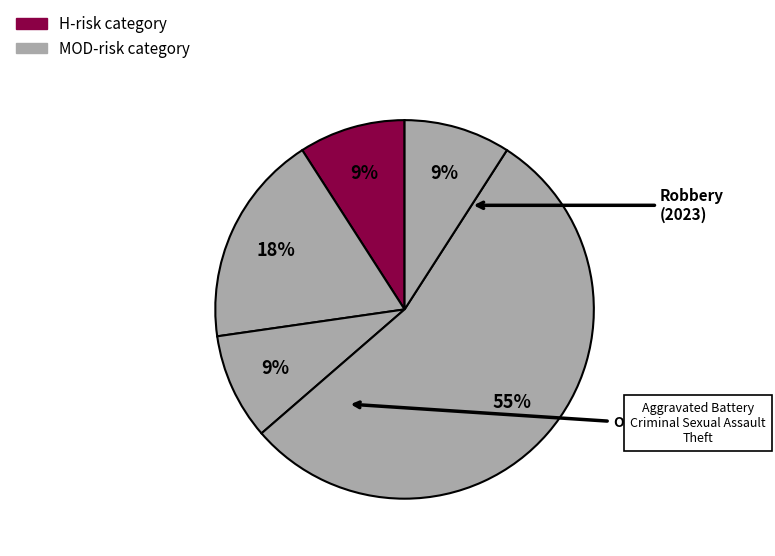

How many segments does this pie chart have?

5